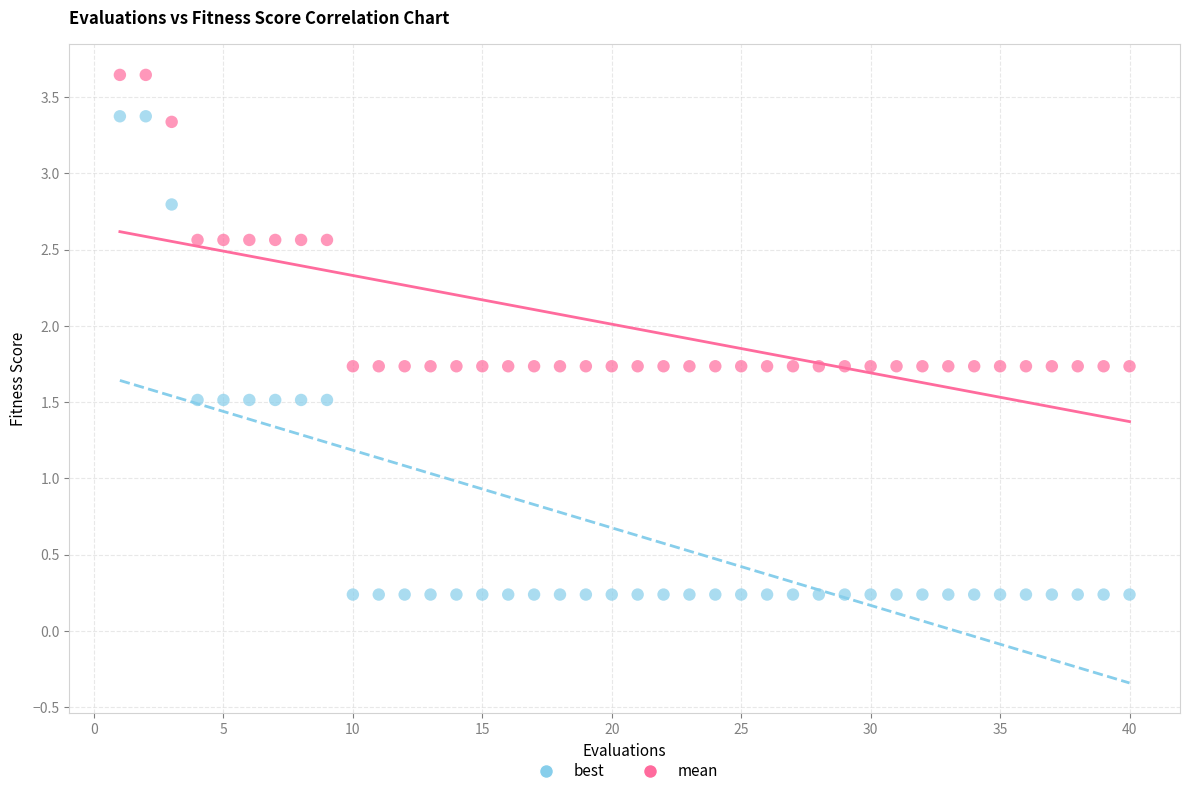

Across all data points, what is the range of Y values (max minus min)?

3.4